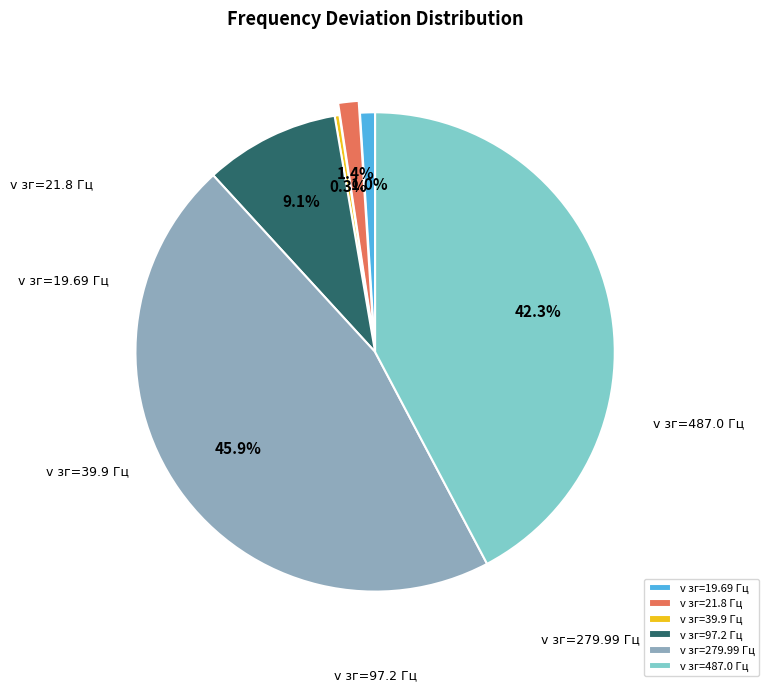

Which slice is the largest?

279.99